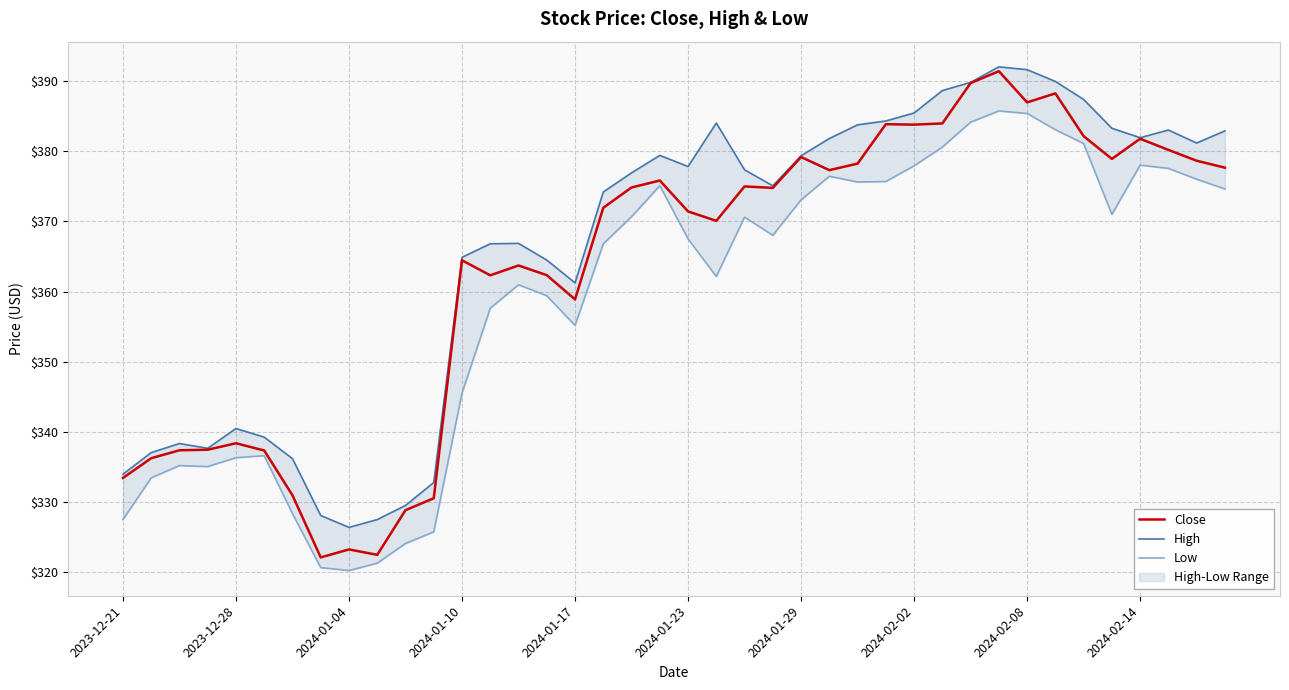

How many data points in Low are less than 368?

20